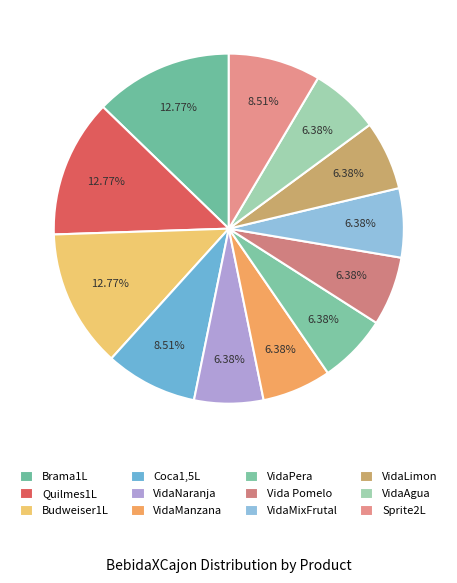

Does VidaAgua represent more than half of the total?

No